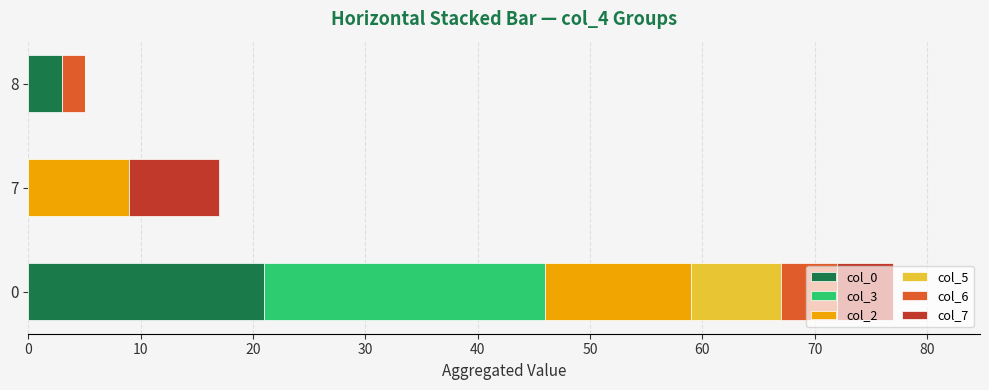

At how many categories does at least one series exceed 15?

1